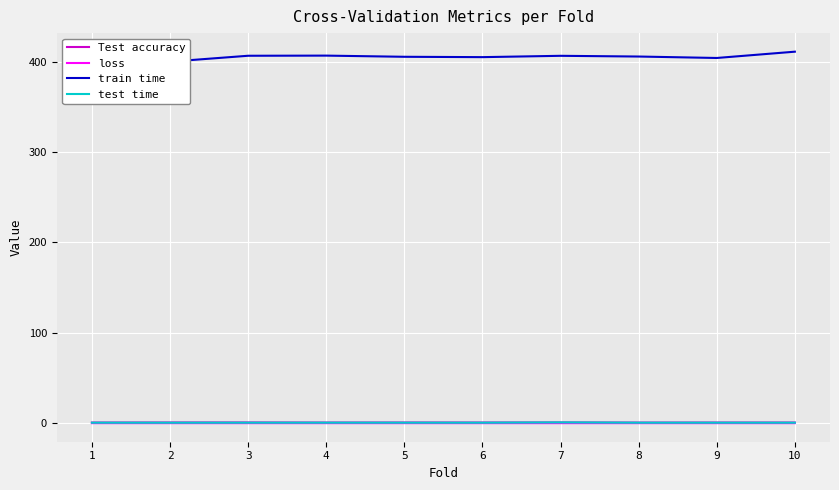

Which series changed the most between 3 and 7?

test time